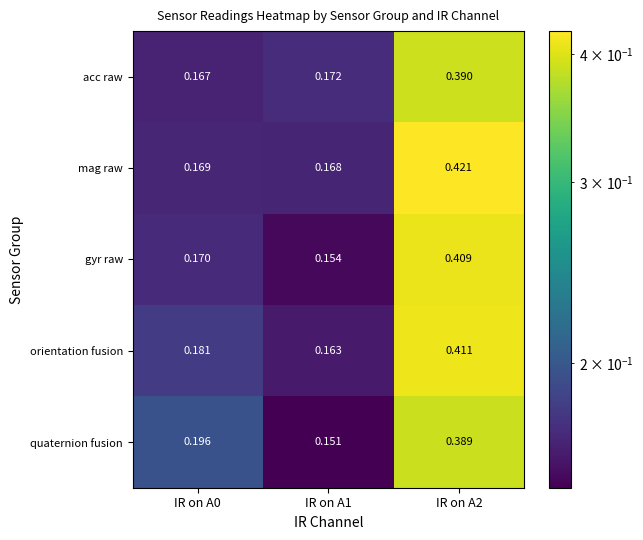

Rank the series at IR on A2 from highest to lowest value.

mag raw, orientation fusion, gyr raw, acc raw, quaternion fusion